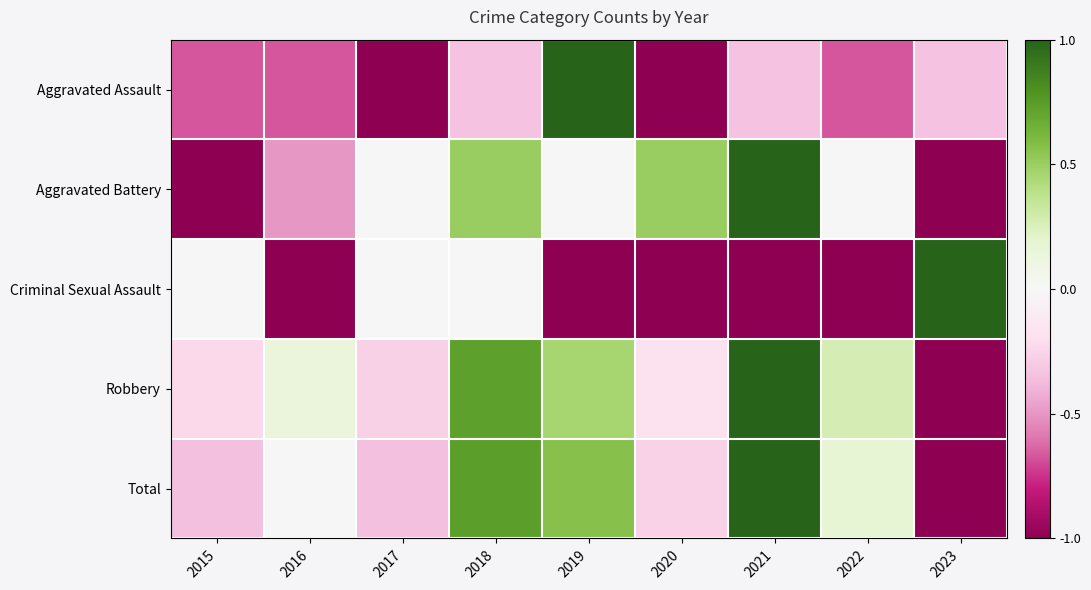

Which category has the highest value across all series?

2019